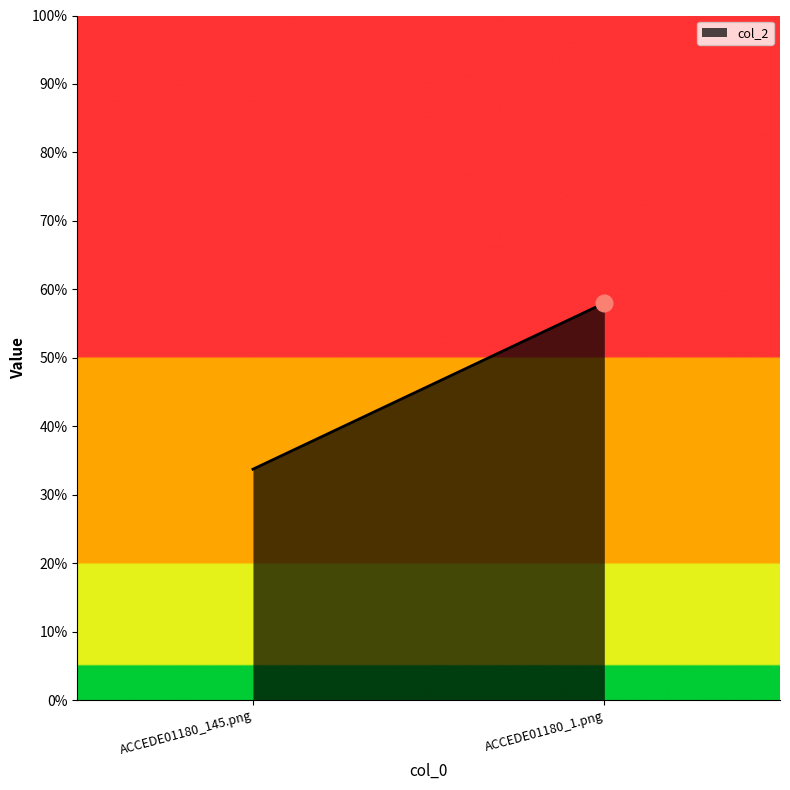

Rank the categories by value from lowest to highest.

ACCEDE01180_145.png, ACCEDE01180_1.png